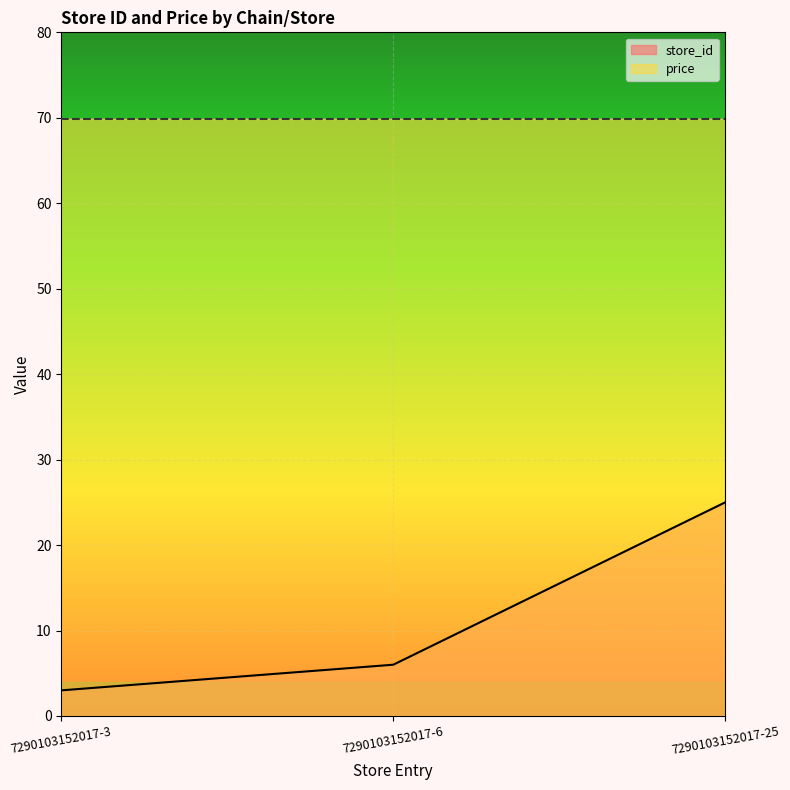

What is the difference between the maximum and second lowest values?

19